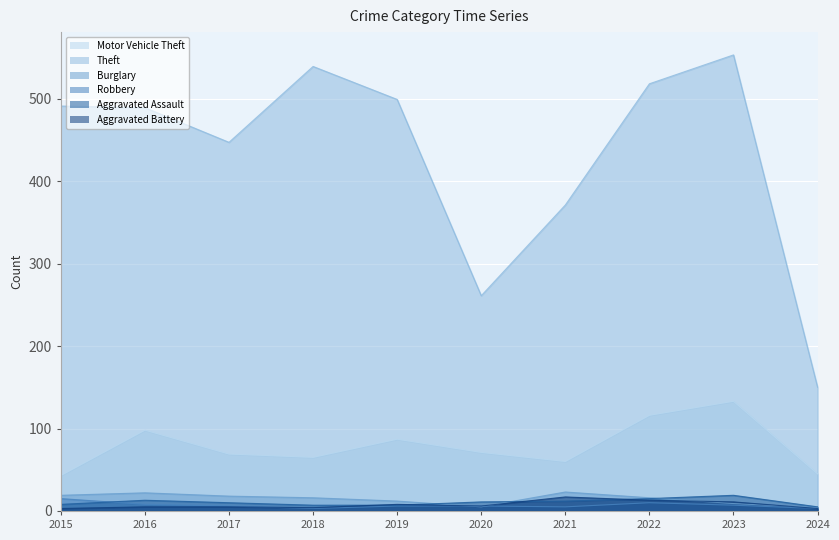

True or false: Robbery has a value of 15 at 2022.

False